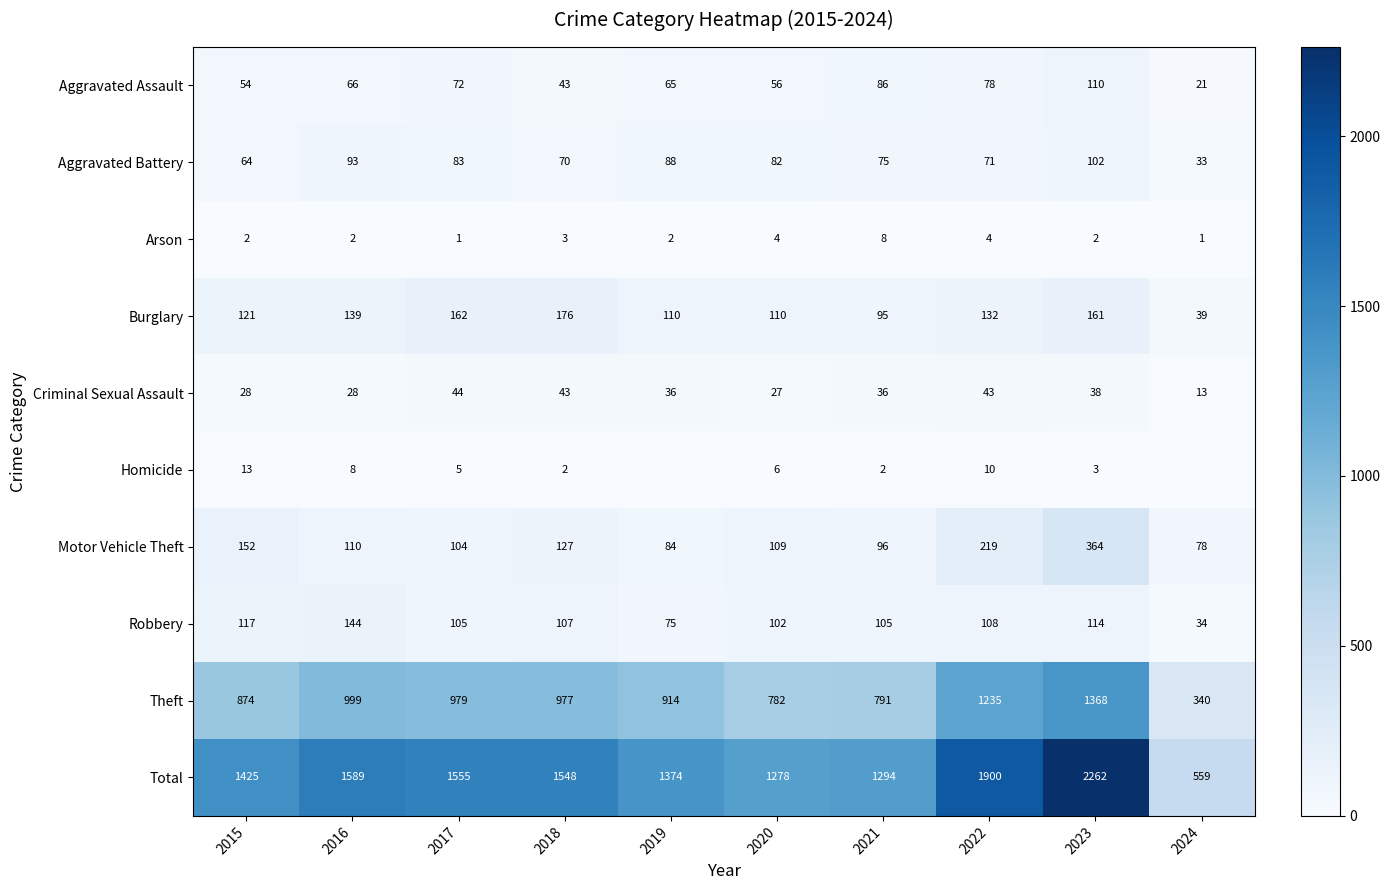

The Theft series shows 874 at 2015. True or false?

True